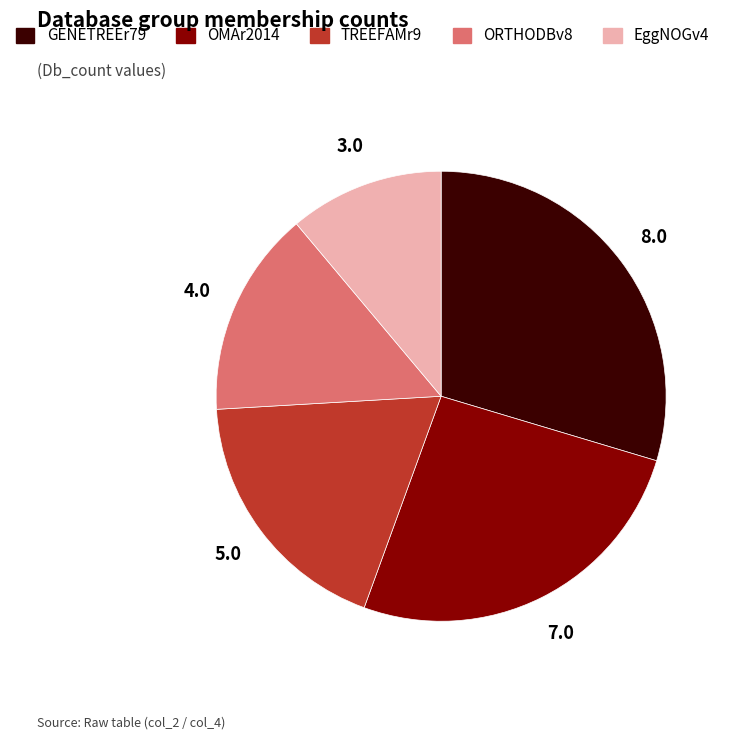

Does TREEFAMr9 account for over 50% of the chart?

No